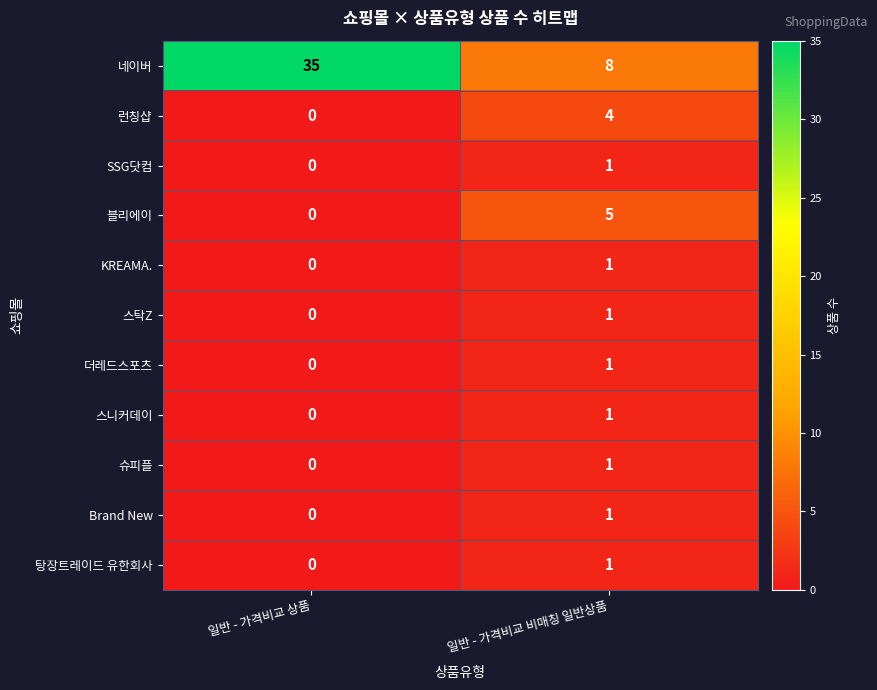

How many data points in 스니커데이 are less than 1?

1